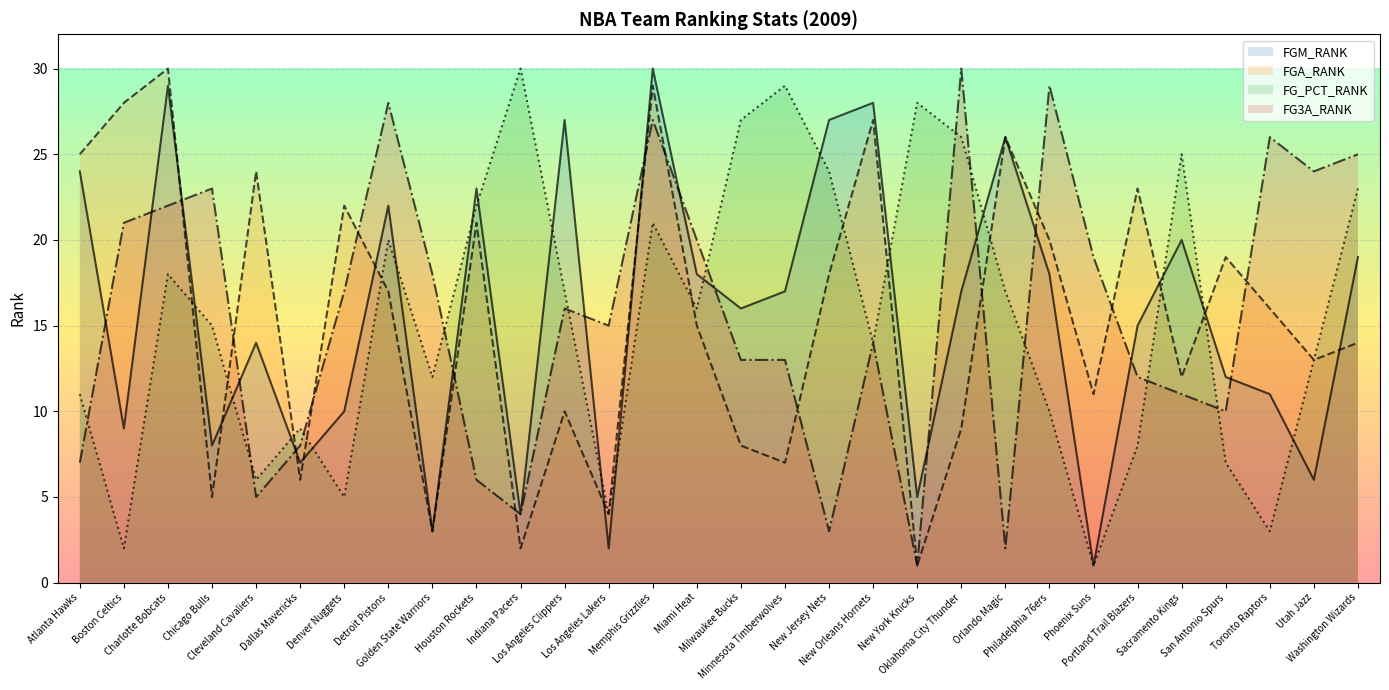

What is the label of the 9th point from the left?

Golden State Warriors